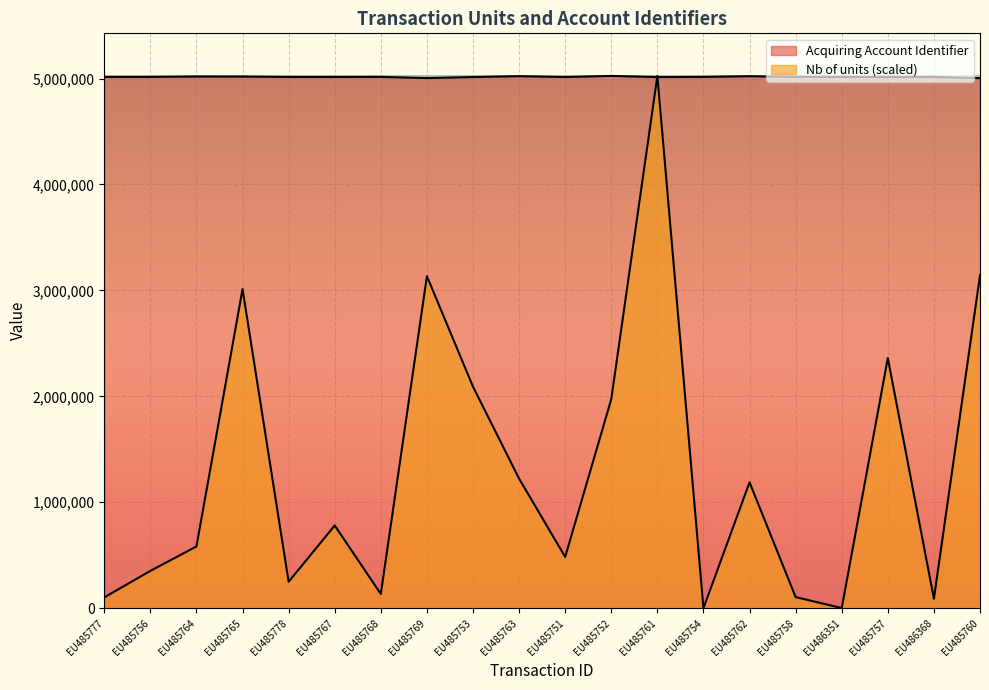

At which label is Nb of units closest to 2512755?

EU485757